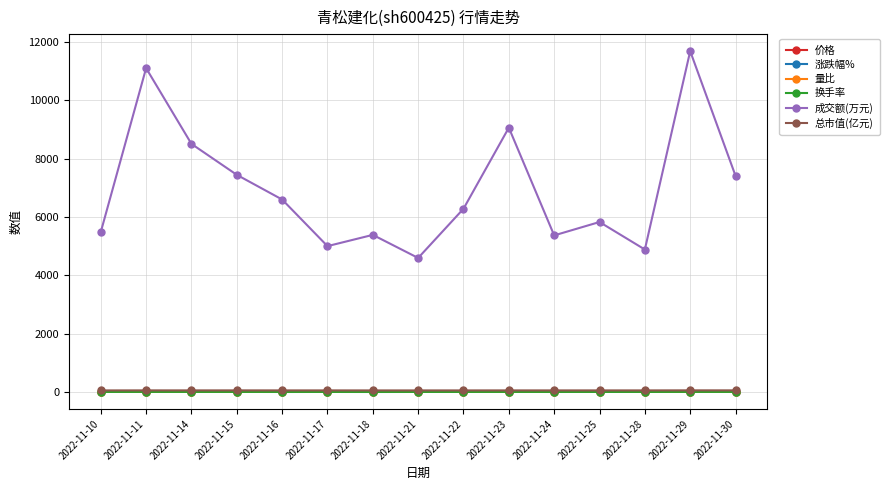

What are all the series names shown in the legend?

价格, 涨跌幅%, 量比, 换手率, 成交额(万元), 总市值(亿元)